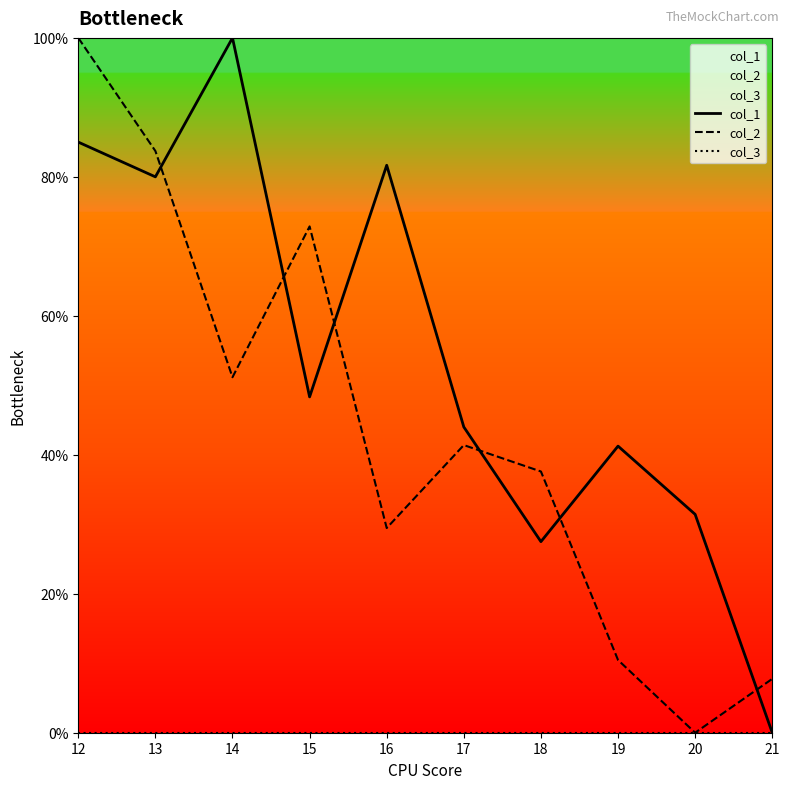

At how many categories does at least one series exceed 66?

5